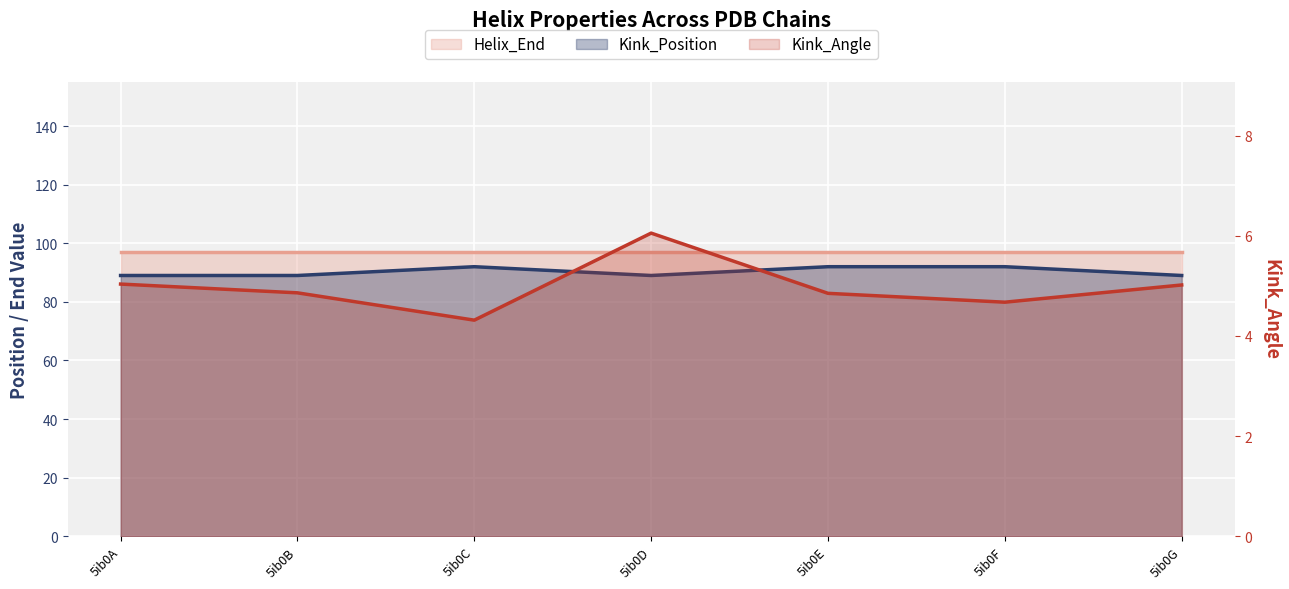

True or false: Kink_Angle and Kink_Position cross at least once.

False